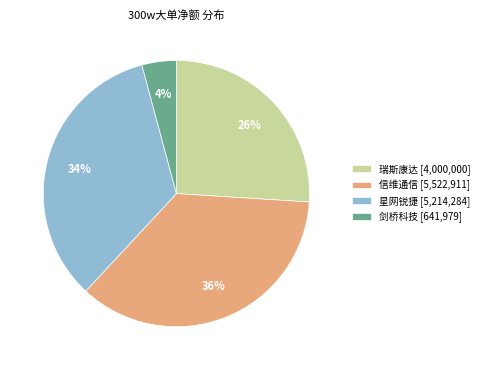

To the nearest percent, what is the difference between the largest and smallest slice percentages?

32%